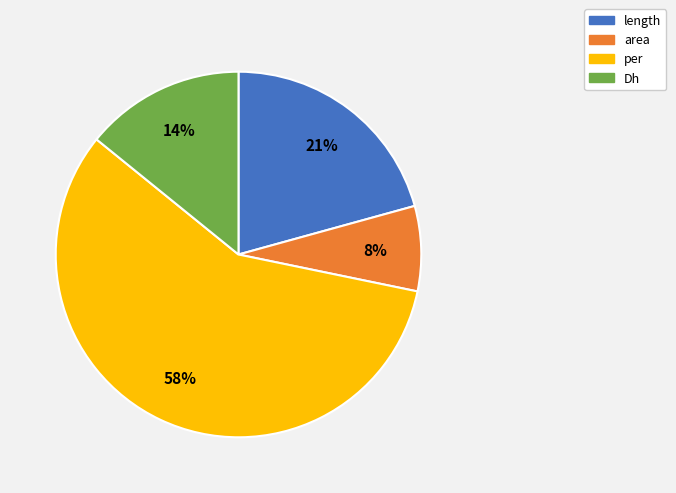

To the nearest percent, what is the difference between the largest and smallest slice percentages?

50%